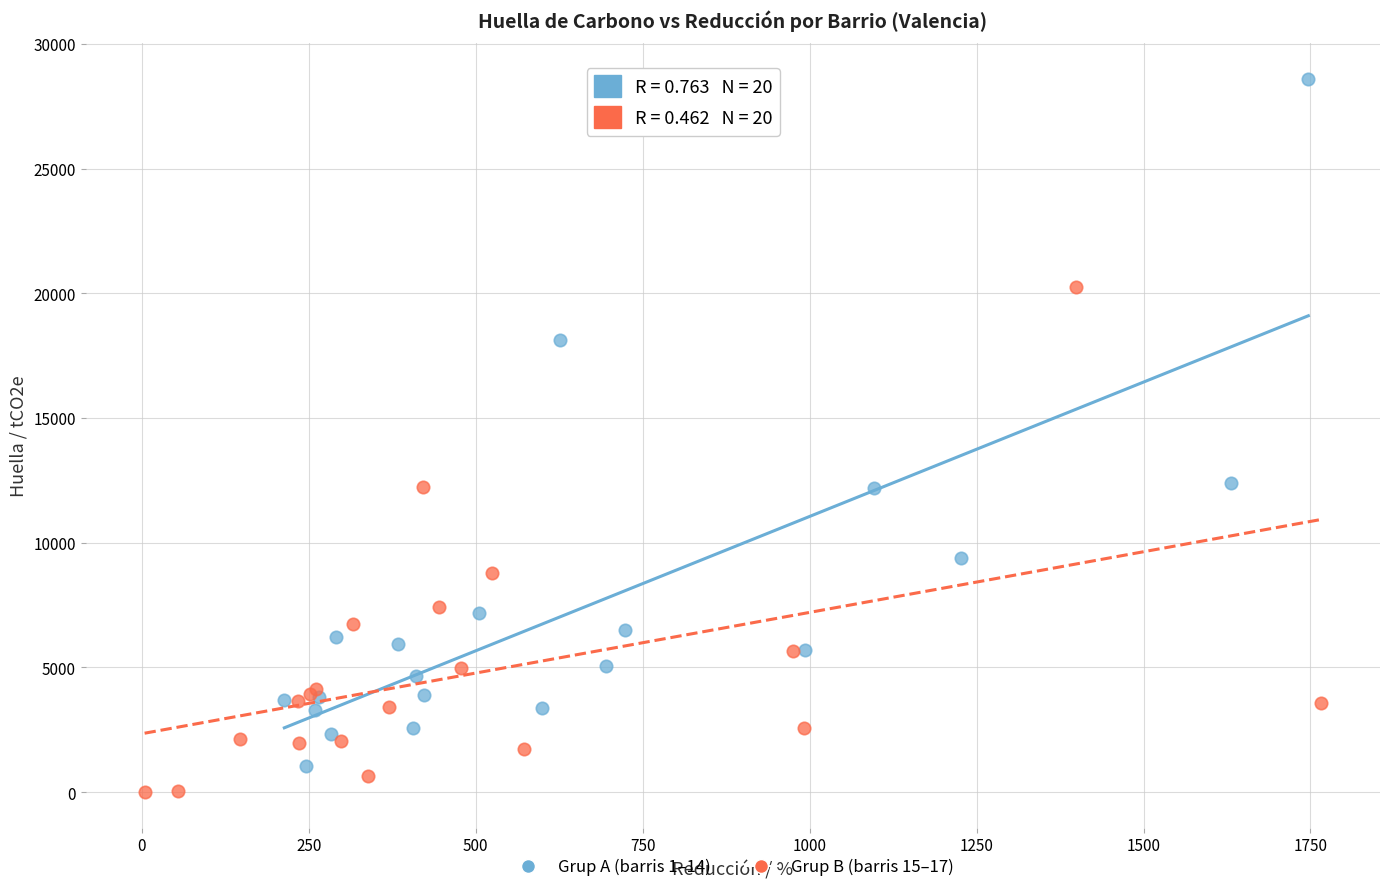

Which series has the largest Y range (max minus min)?

Grup A (barris 1–14)